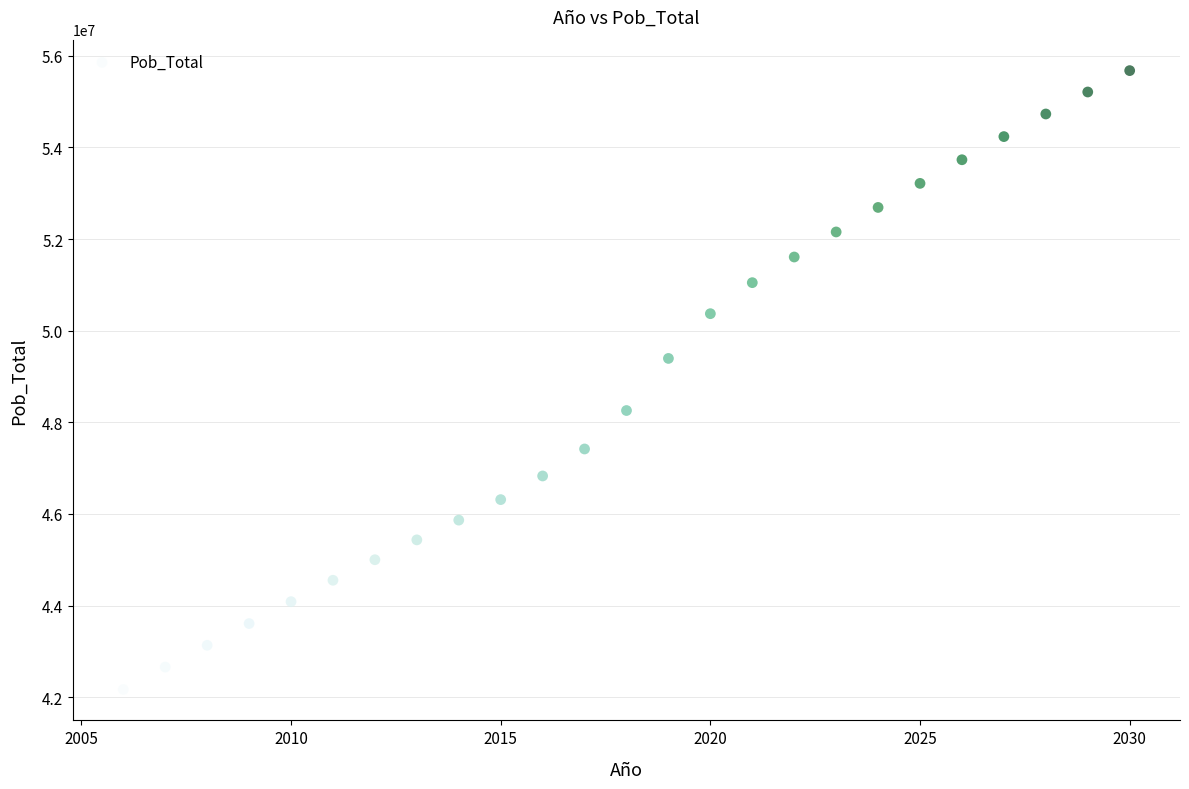

What Y value in the scatter plot is closest to 48924104?

49395678